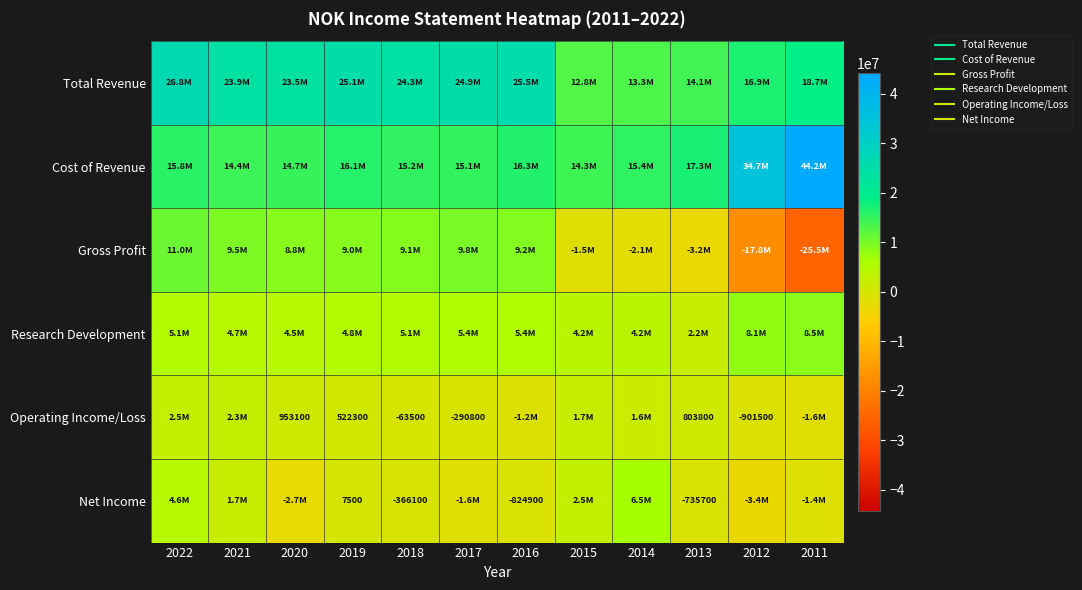

Is it true that Operating Income/Loss equals 2496300 at 2022?

True